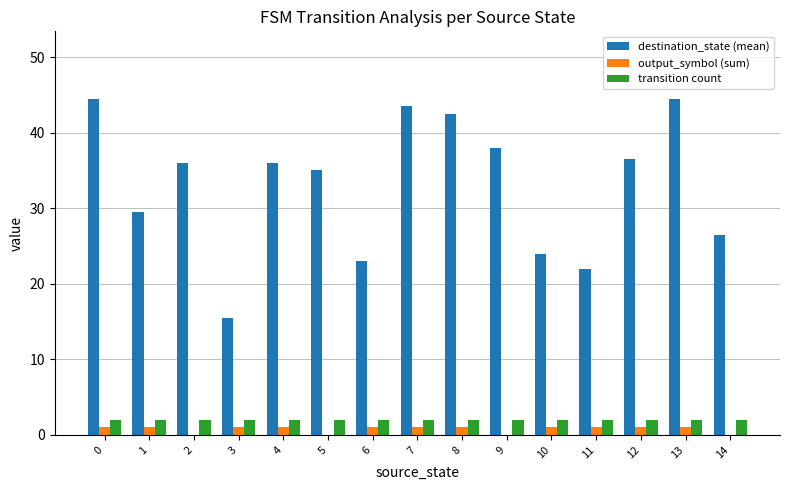

What is the spread (max minus min) of values at 0?

43.5